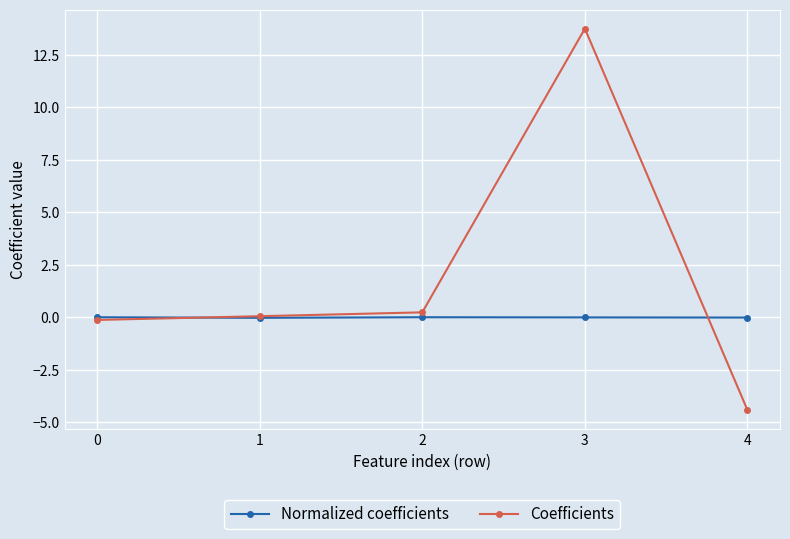

True or false: Coefficients has more than 0 points higher than both neighbors.

True